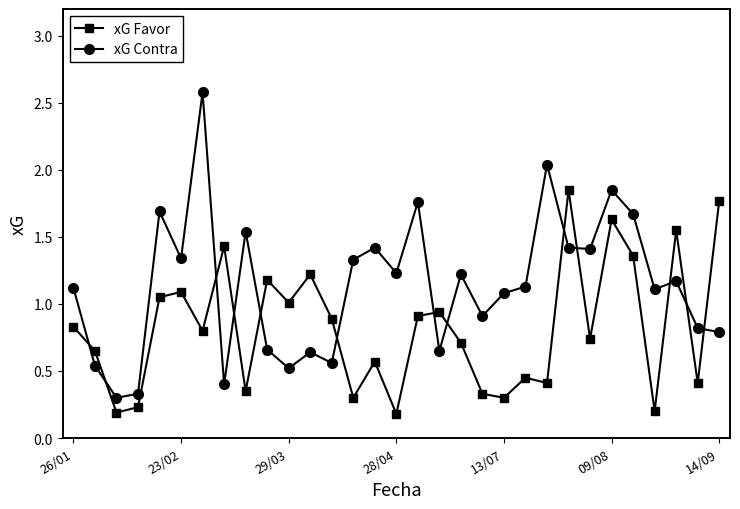

List the series in order of their overall mean, lowest first.

xG Favor, xG Contra